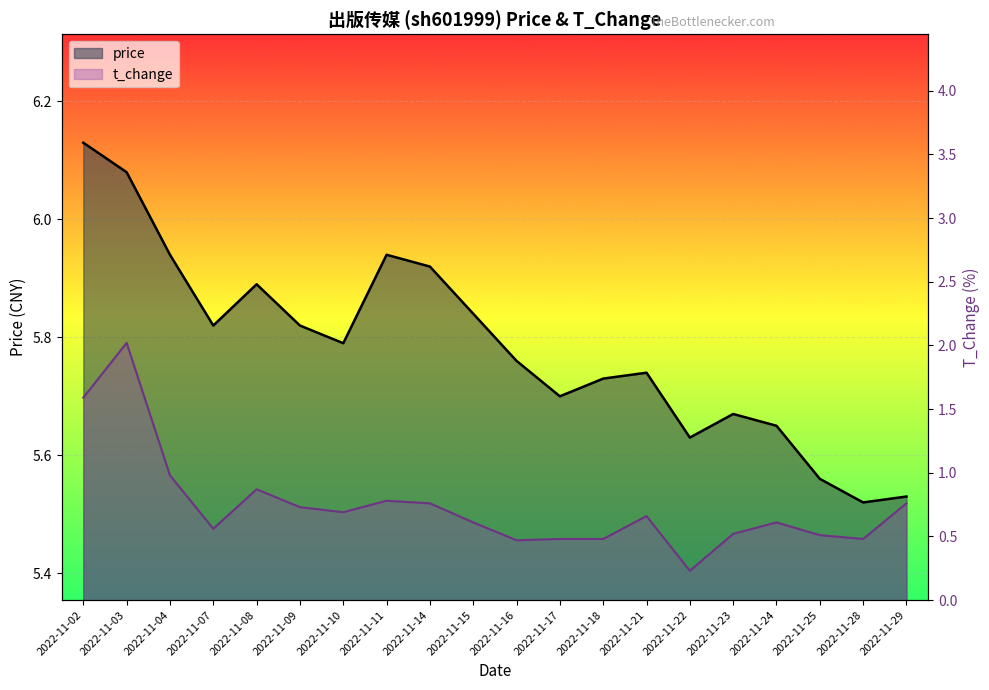

At which category does t_change reach its first local valley?

2022-11-07